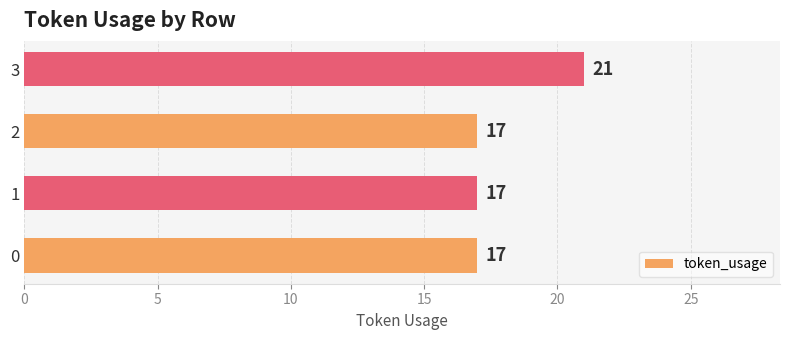

Between 3 and 2, which is larger?

3